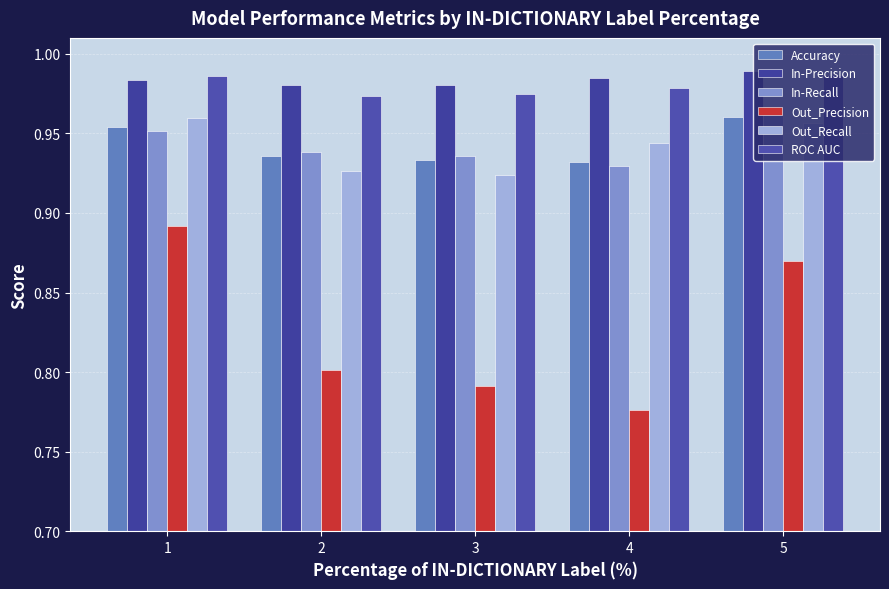

Does the chart contain any negative values?

No